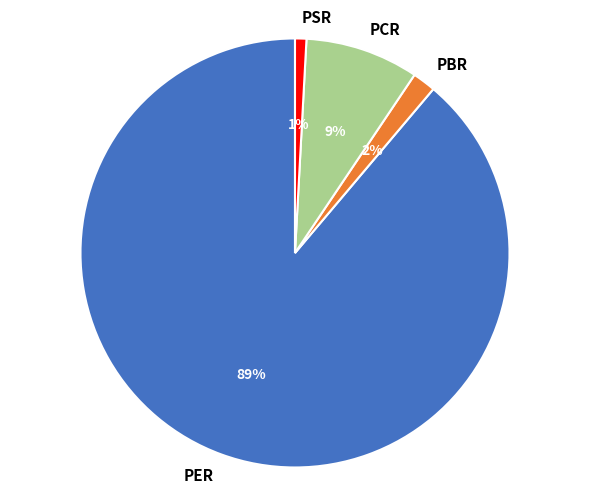

To the nearest percent, what is the combined percentage of PER and PCR?

97%